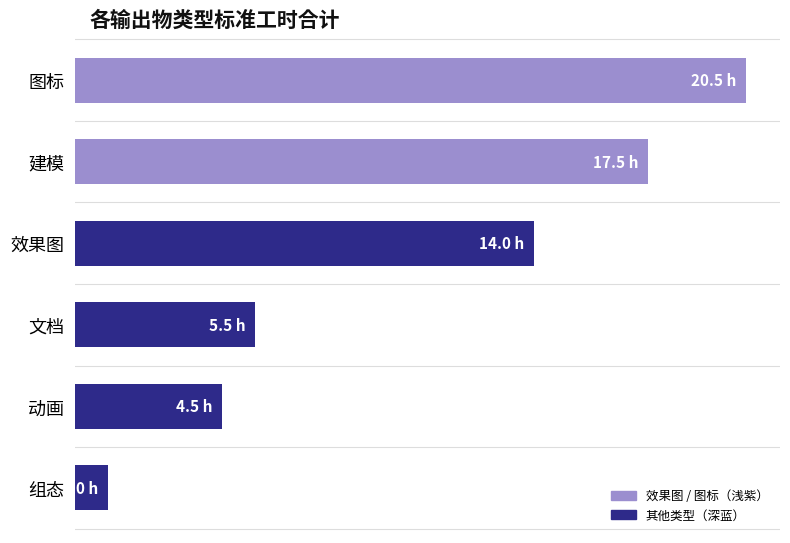

Does the chart contain any negative values?

No